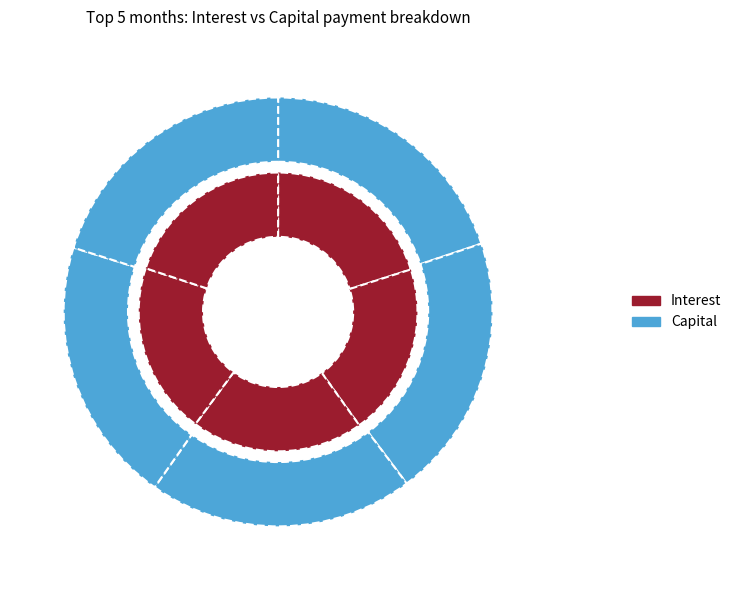

Which series has the widest spread of values?

Capital